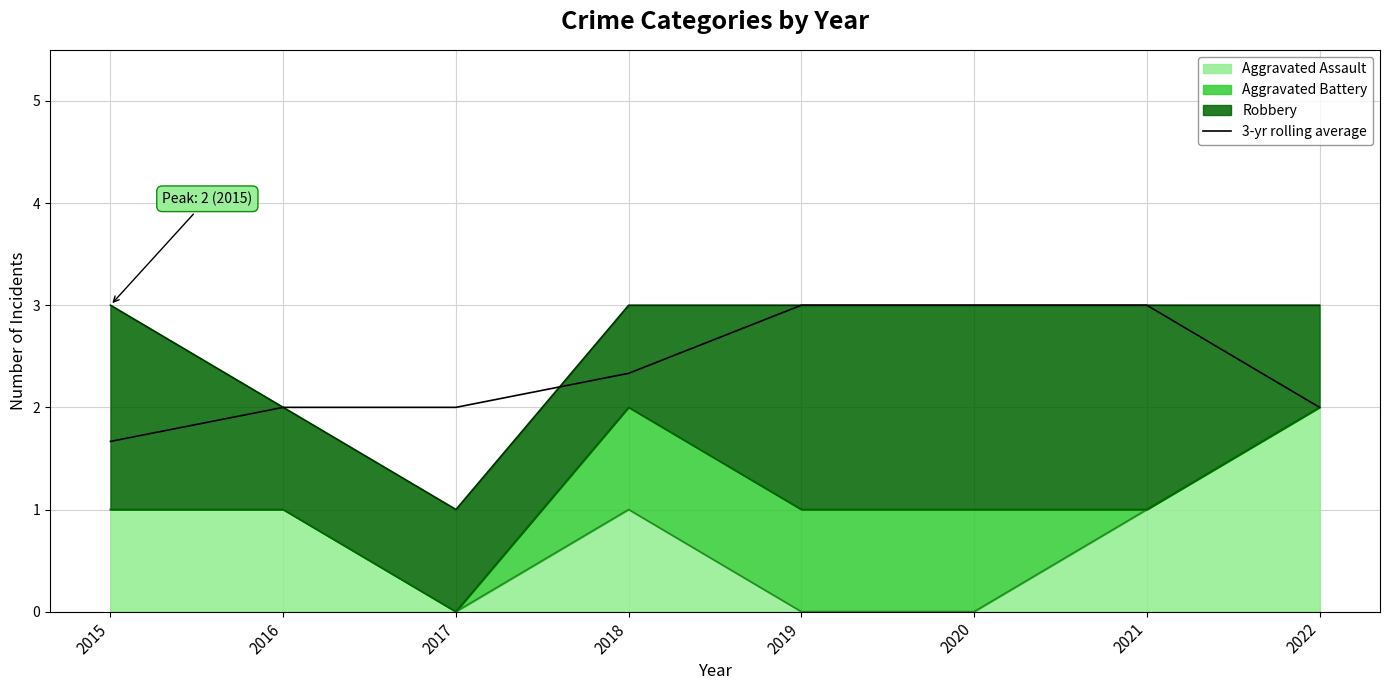

What is the sum of all values?

19.0